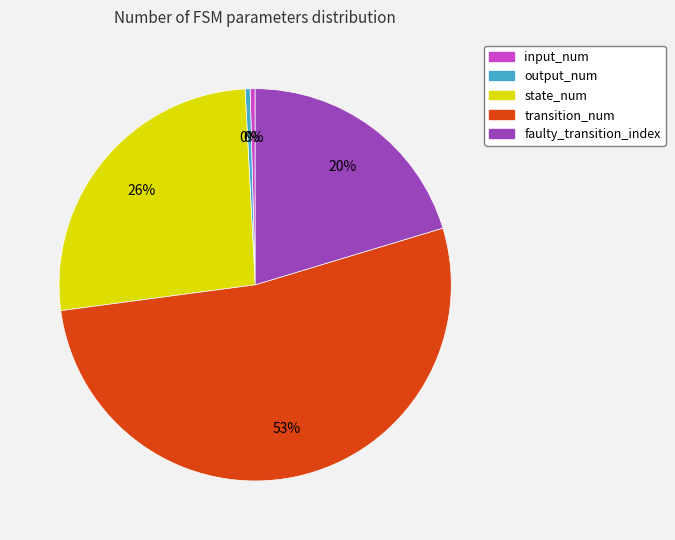

True or false: transition_num accounts for 53% of the total.

True